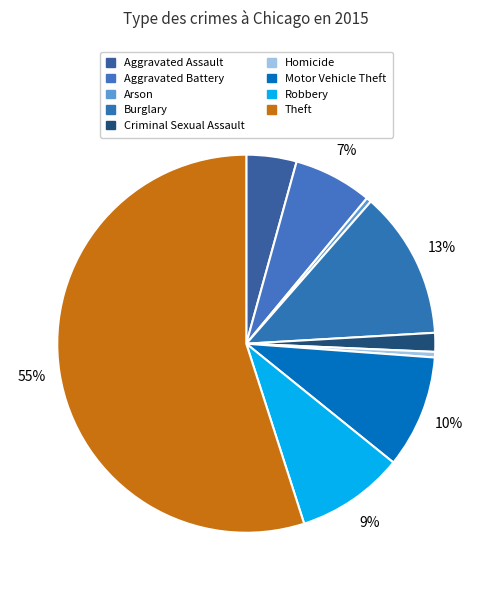

To the nearest percent, what is the difference between the Arson and Burglary slice percentages?

12%